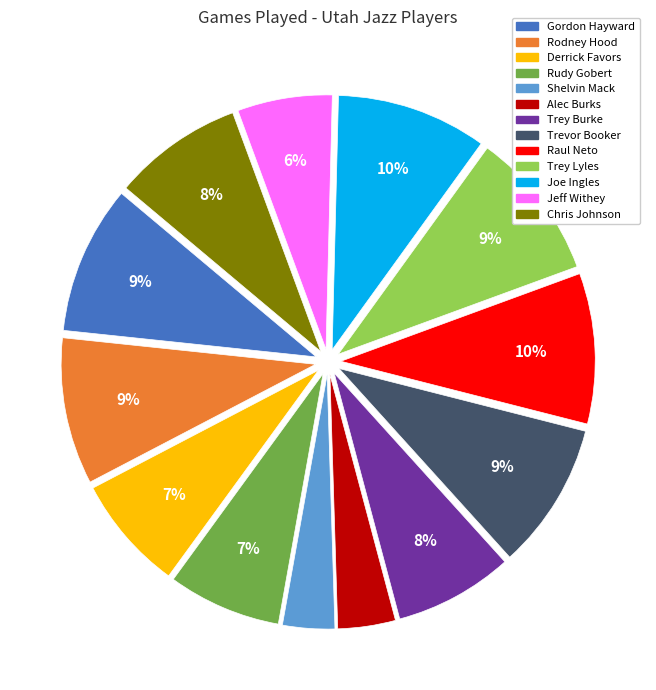

To the nearest percent, what is the average slice percentage?

8%